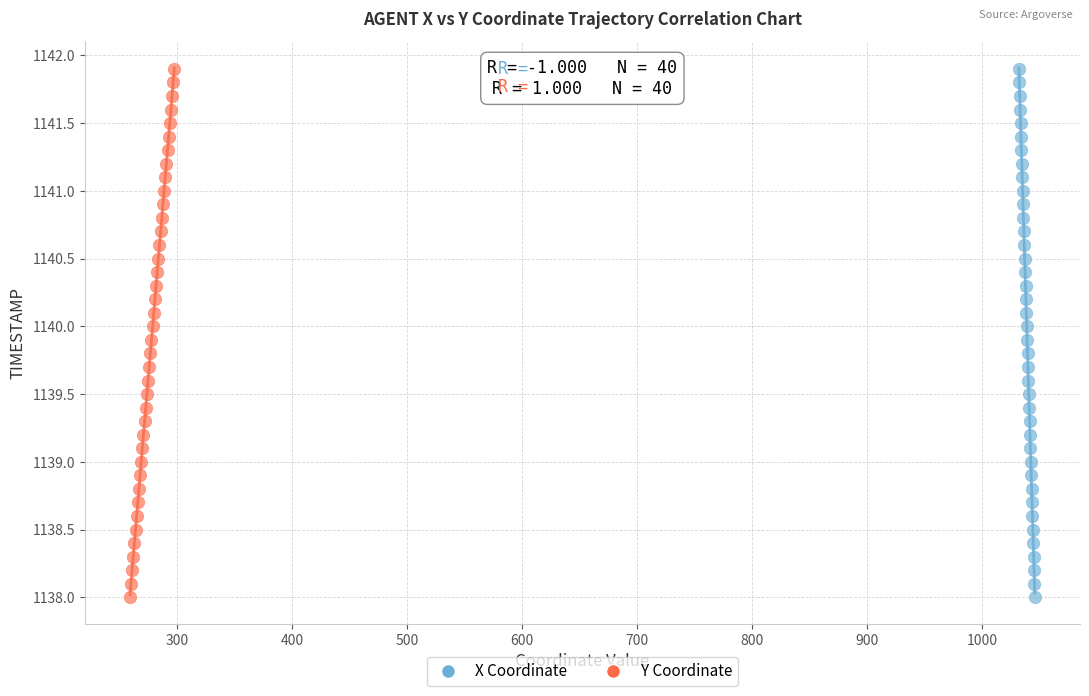

What are all the series names shown in the legend?

X Coordinate, Y Coordinate